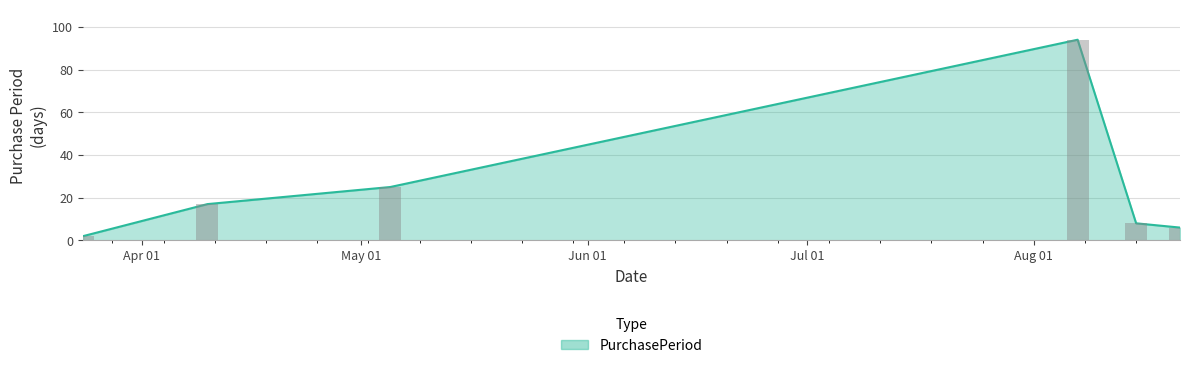

Between 2017-08-15 and 2017-08-07, which is larger?

2017-08-07